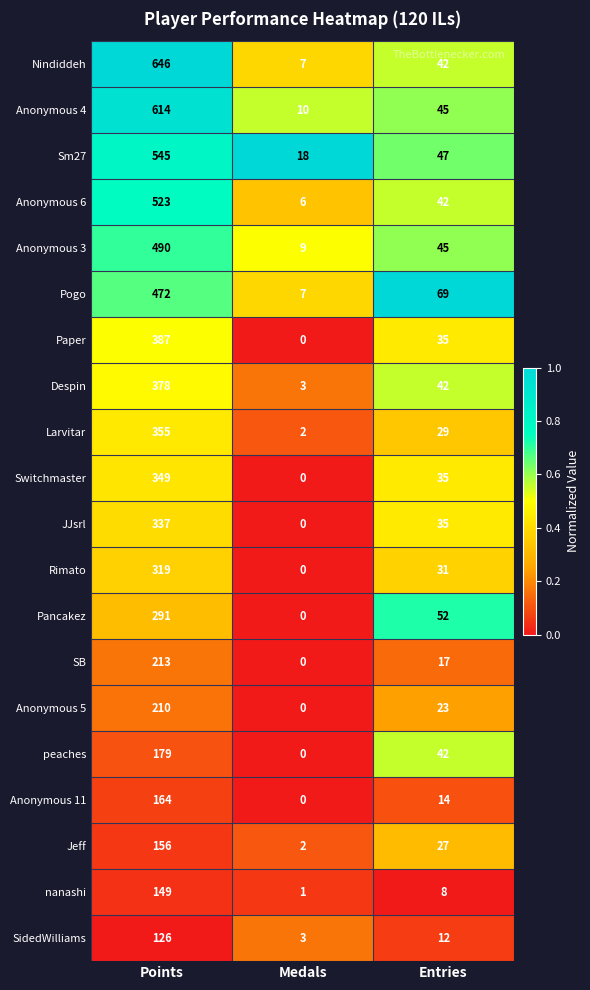

What is the sum of all Anonymous 6 values?

571